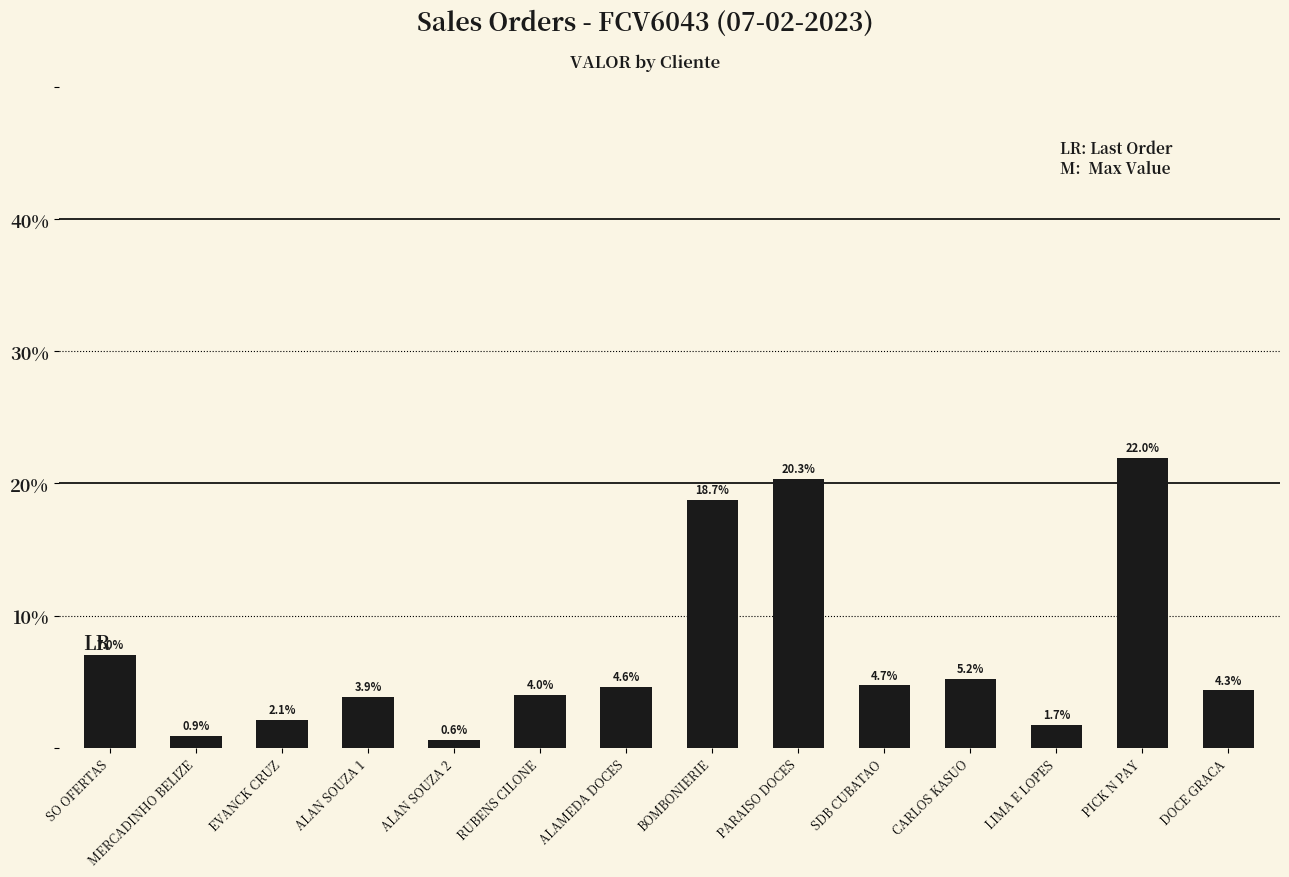

What position from the right is SO OFERTAS?

14